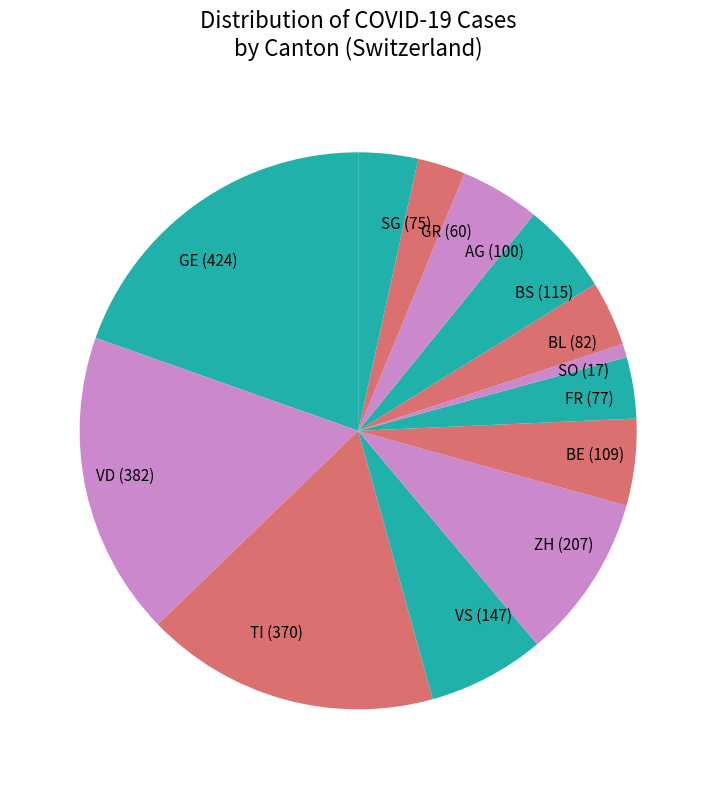

Does SG (75) account for over 50% of the chart?

No